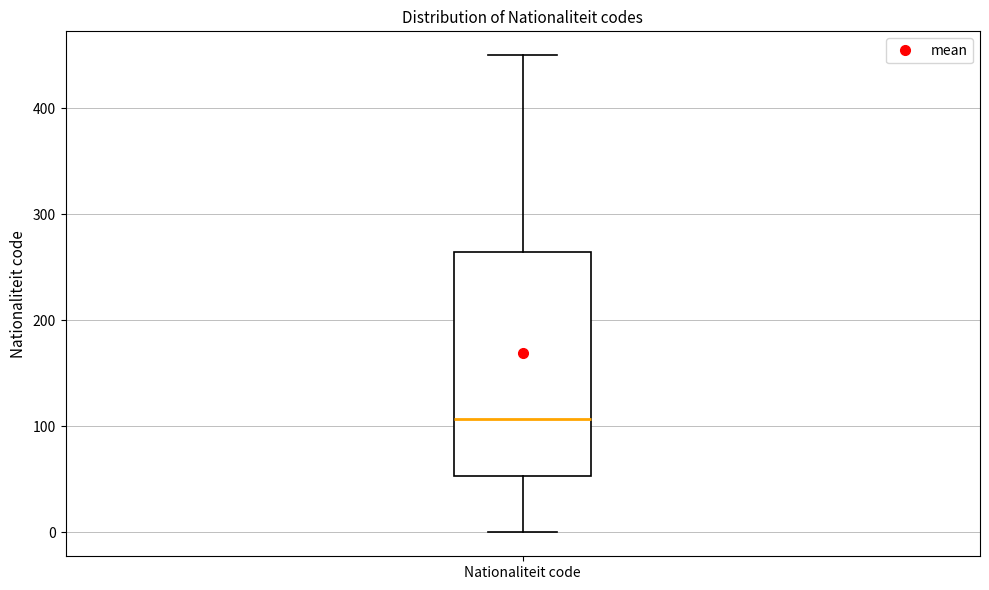

Where does the lower whisker of the box for Nationaliteit code end on the y-axis? The values are not printed on the chart, so give them approximately, as read against the axis.

0